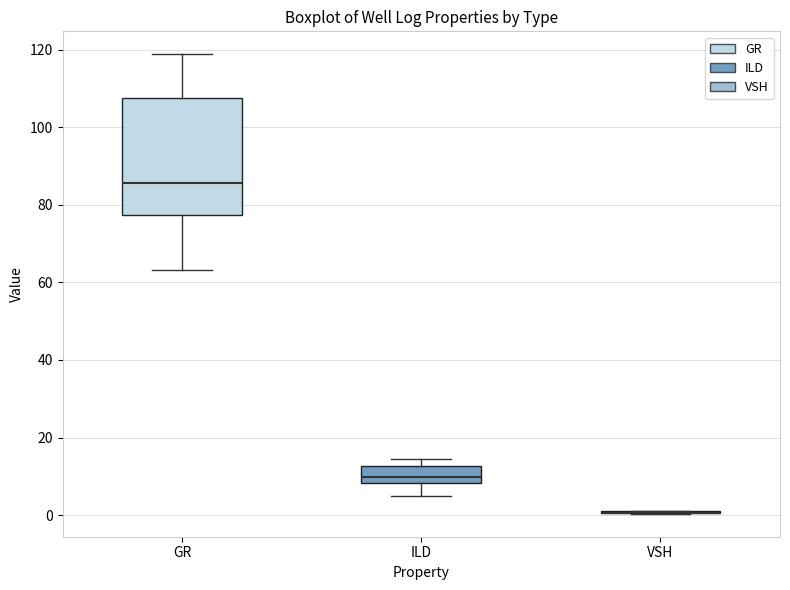

Reading left to right, read every box against the y-axis: the position of its median line, the range the box covers, and the ends of its whiskers. The values are not printed on the chart, so give them approximately, as read against the axis.

GR: median 86, box 78 to 108, whiskers 64 to 118
ILD: median 10, box 8 to 12, whiskers 4 to 14
VSH: box collapsed to a line at 0, whiskers 0 to 2